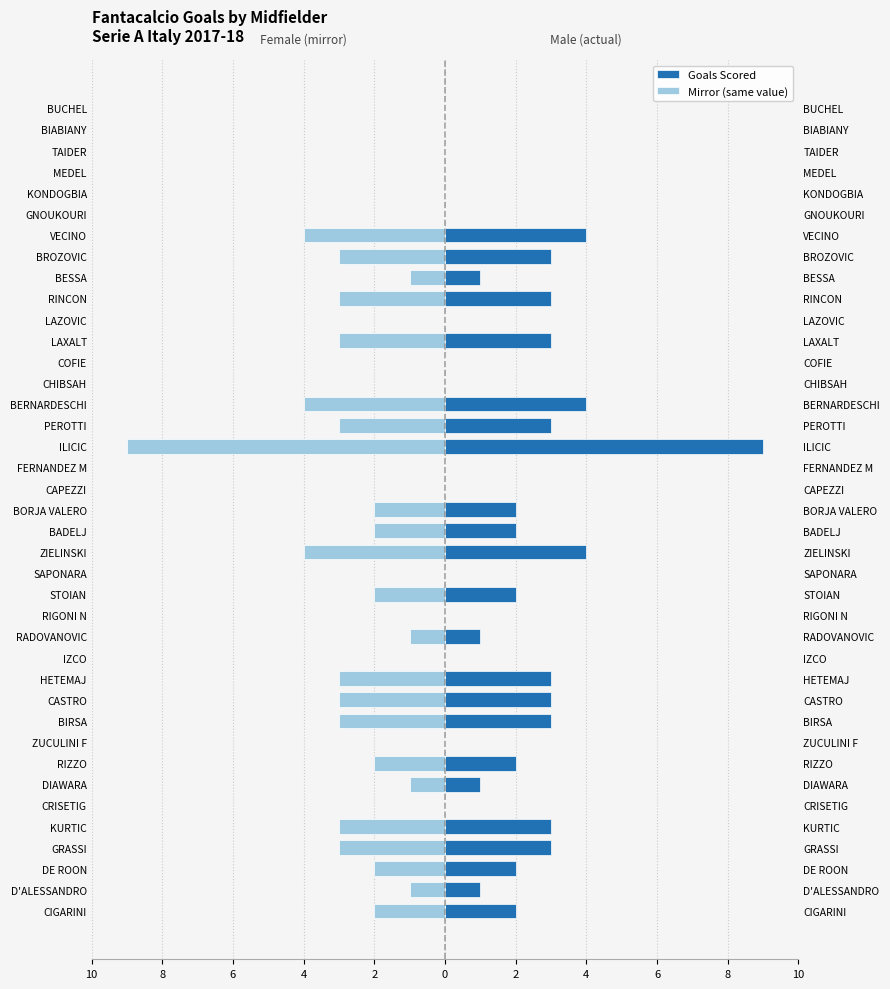

Is it true that Mirror (same value) equals -1 at 0?

False